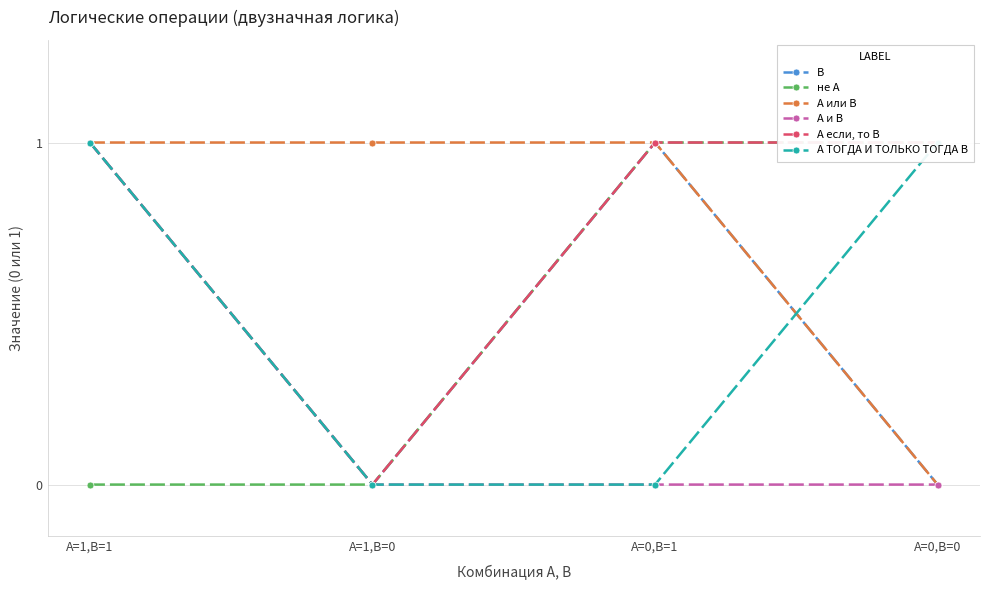

What is the sum of all A и B values?

1